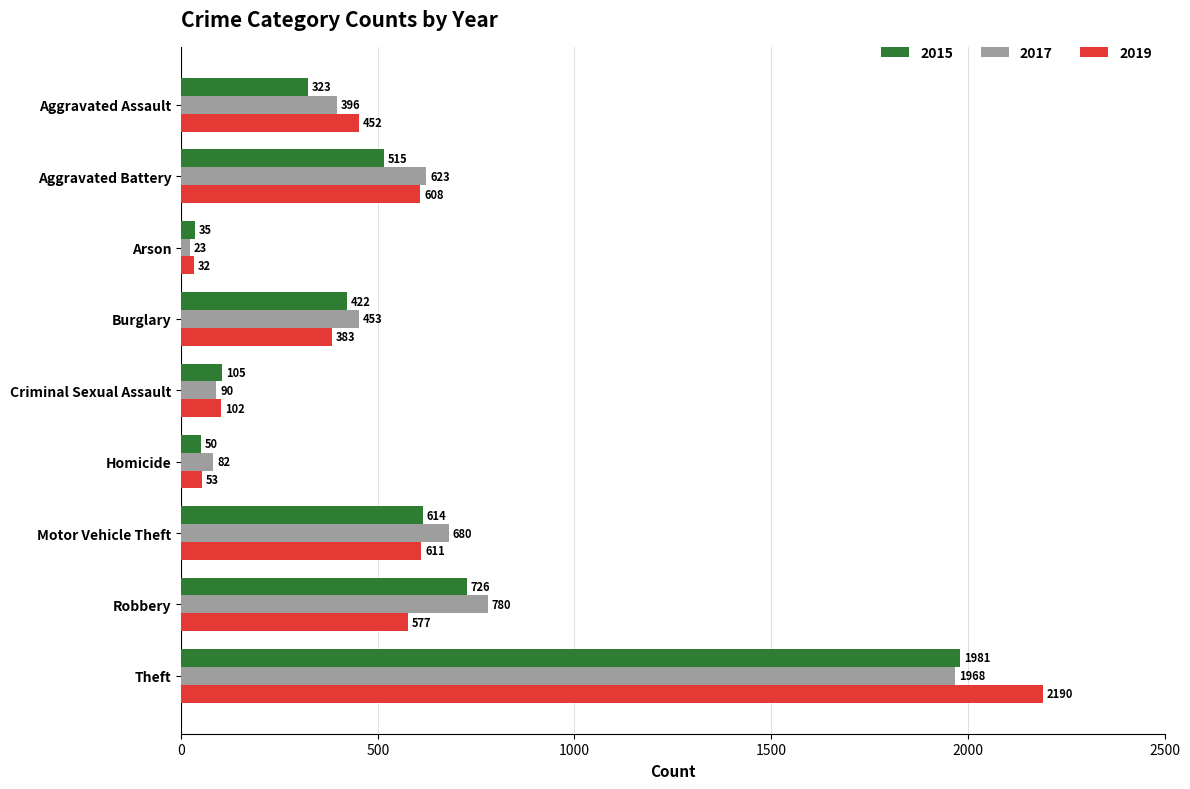

What is the sum of all 2019 values?

5008